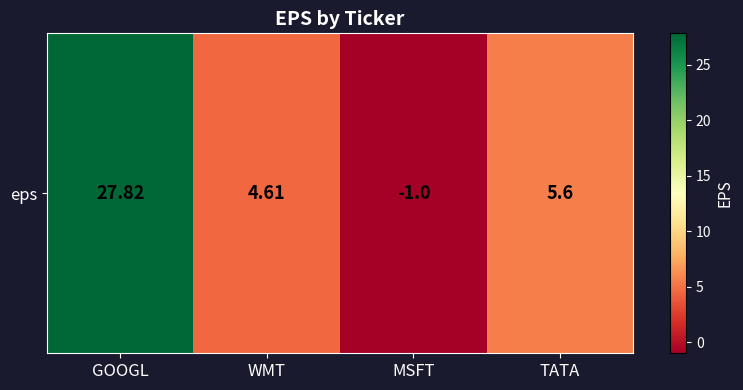

List the labels in order of value, largest first.

GOOGL, TATA, WMT, MSFT